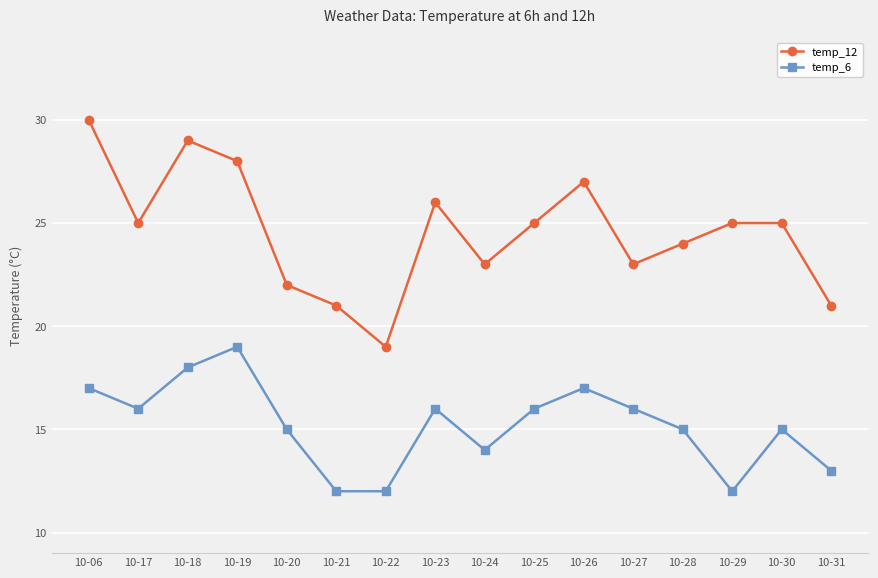

How many data points in temp_6 are less than 16?

8